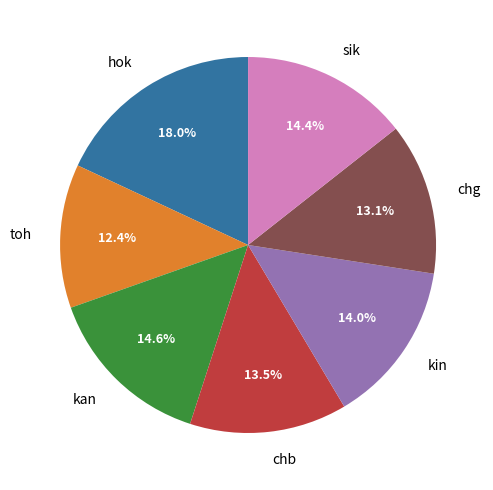

Approximately how many times larger is the value at chg compared to kin?

0.9